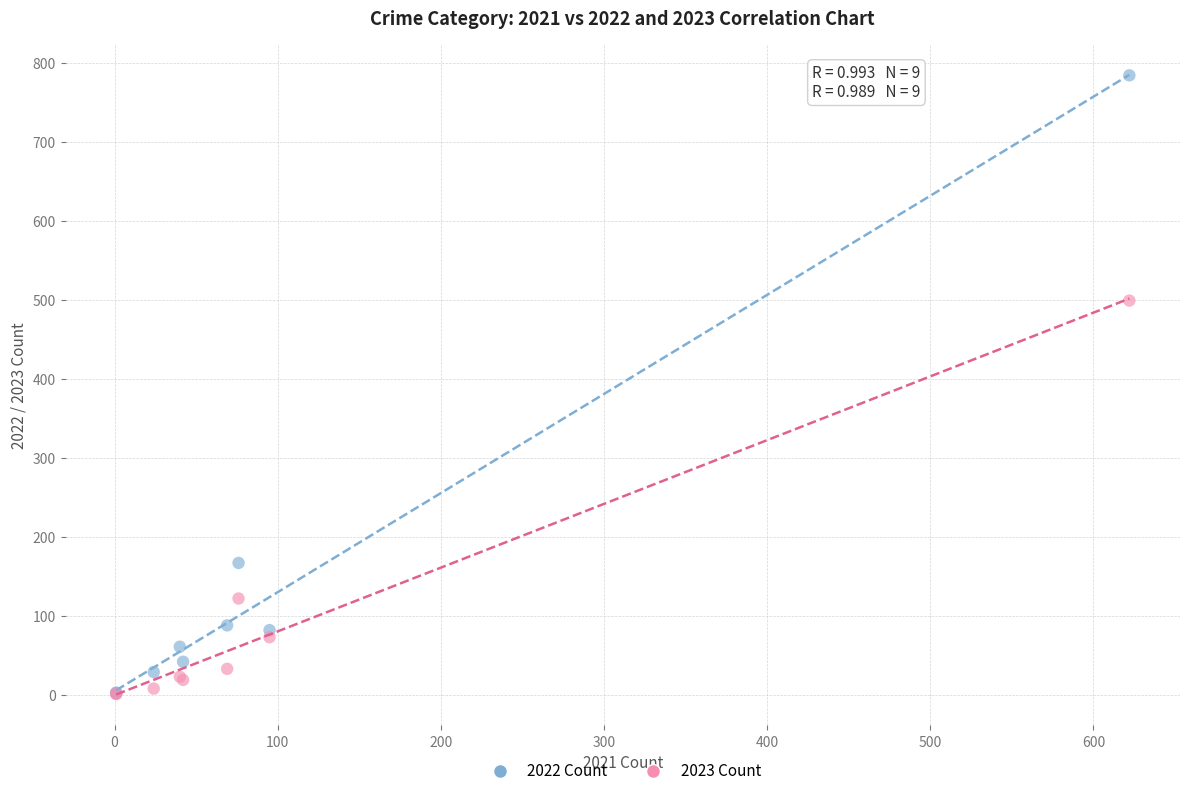

In the 2022 Count series, what Y value is closest to 393?

167